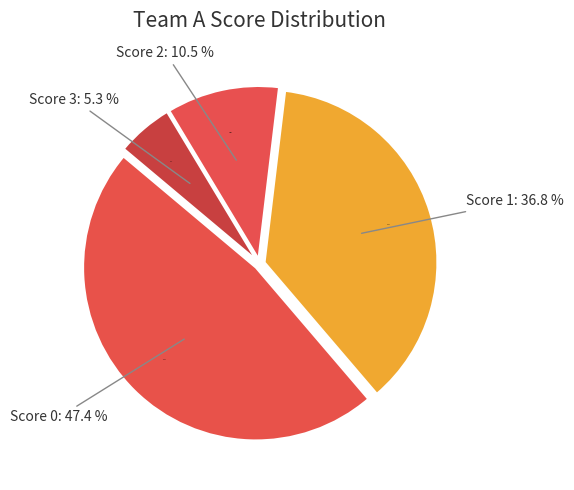

What percentage do Score 1 and Score 2 together represent?

47.4%